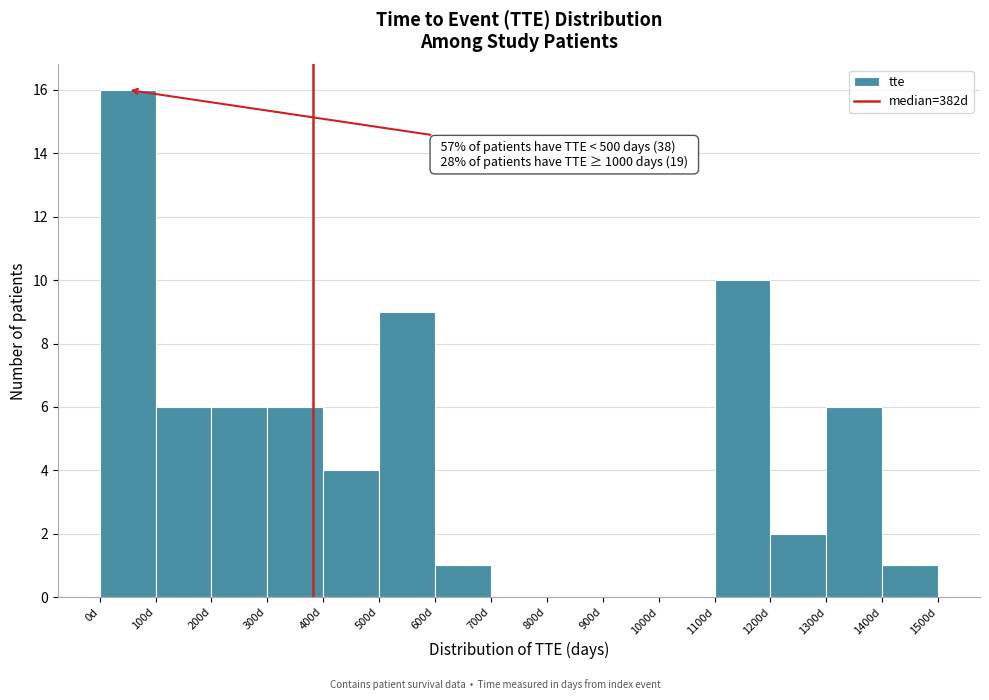

Over which range of the x-axis is the bar tallest?

0 to 100